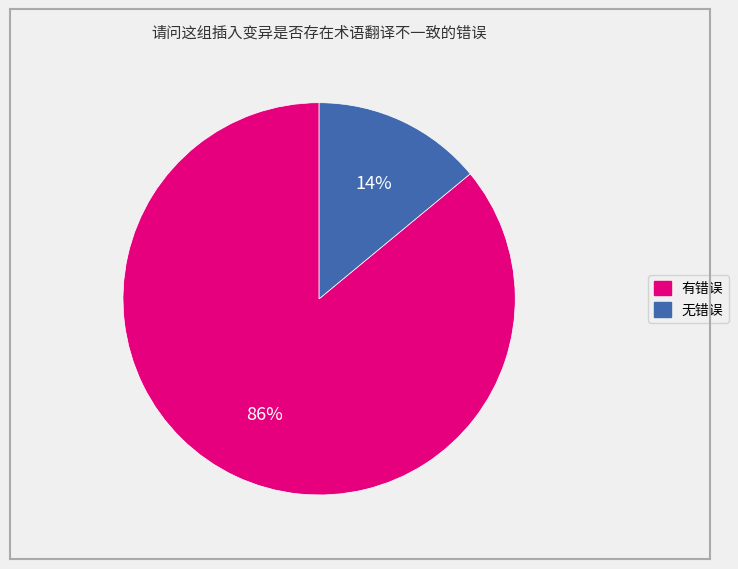

What is the majority slice?

有错误